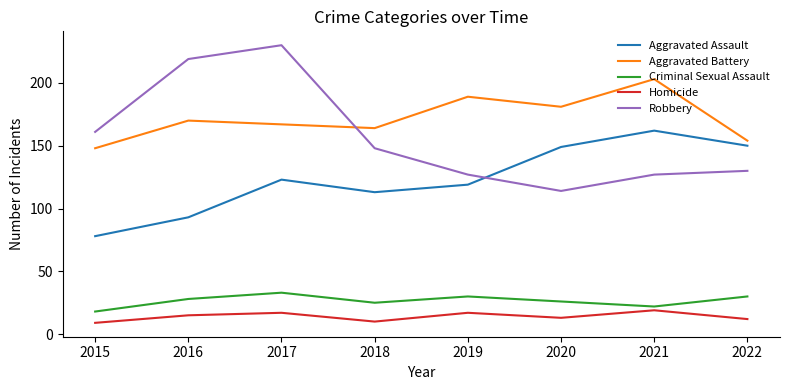

Reading right to left, extract all data points from this chart.

Aggravated Assault: 150	162	149	119	113	123	93	78
Aggravated Battery: 154	203	181	189	164	167	170	148
Criminal Sexual Assault: 30	22	26	30	25	33	28	18
Homicide: 12	19	13	17	10	17	15	9
Robbery: 130	127	114	127	148	230	219	161